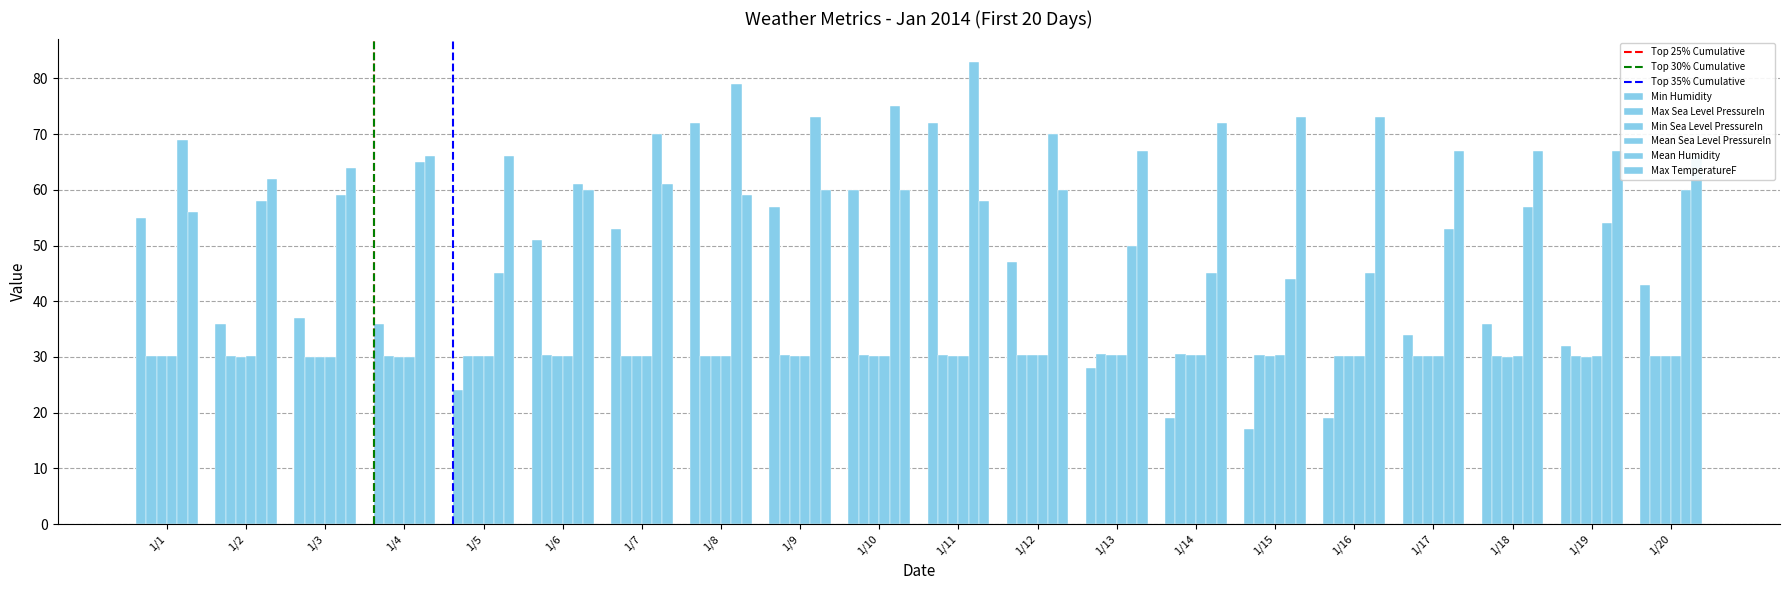

The Min Humidity series shows 24.0 at 1/5. True or false?

True